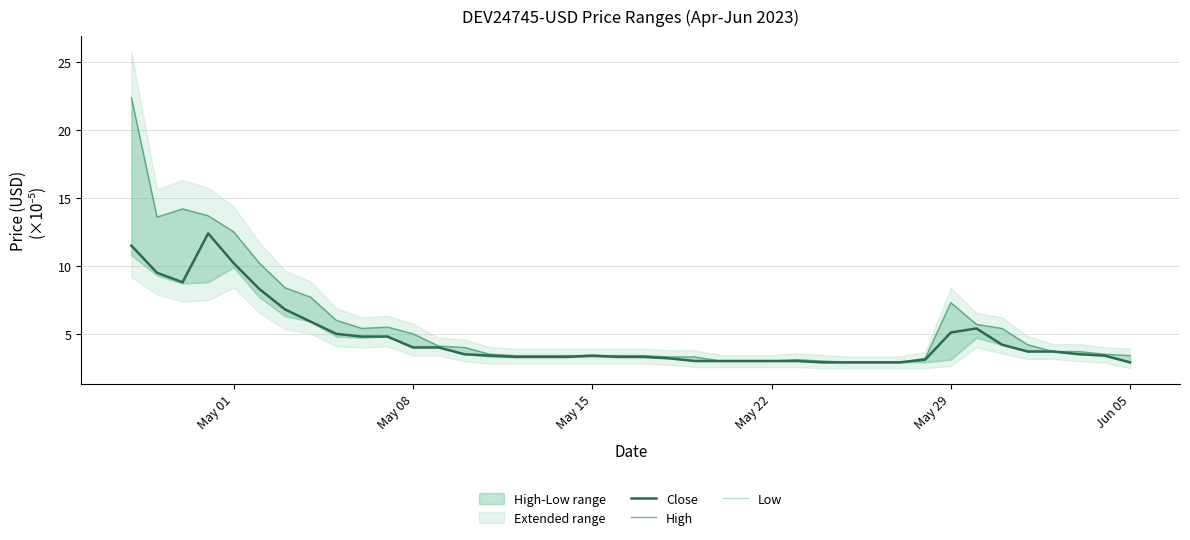

What is the minimum value for Close?

2.9